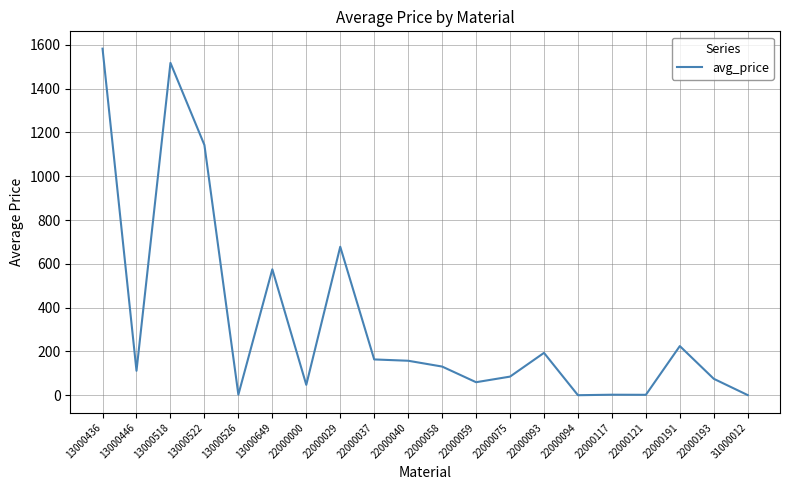

The chart shows a value of 760.5 at 13000649. True or false?

False